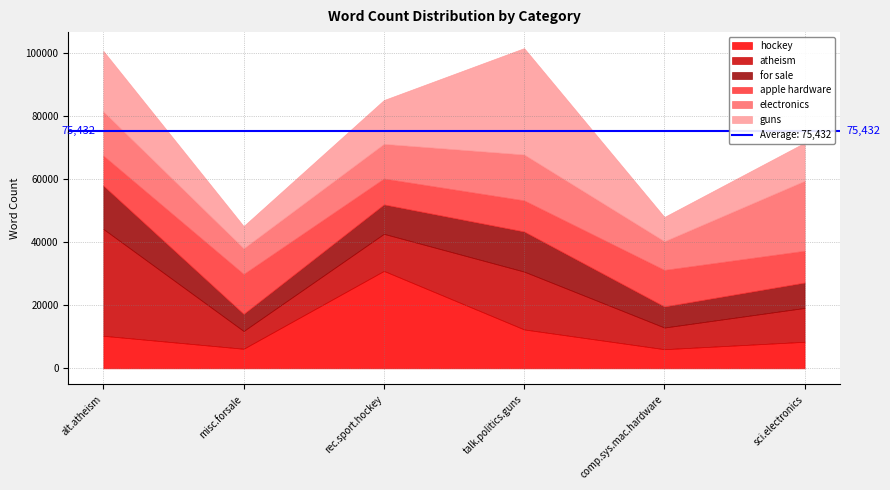

True or false: guns has more than 1 points higher than both neighbors.

False